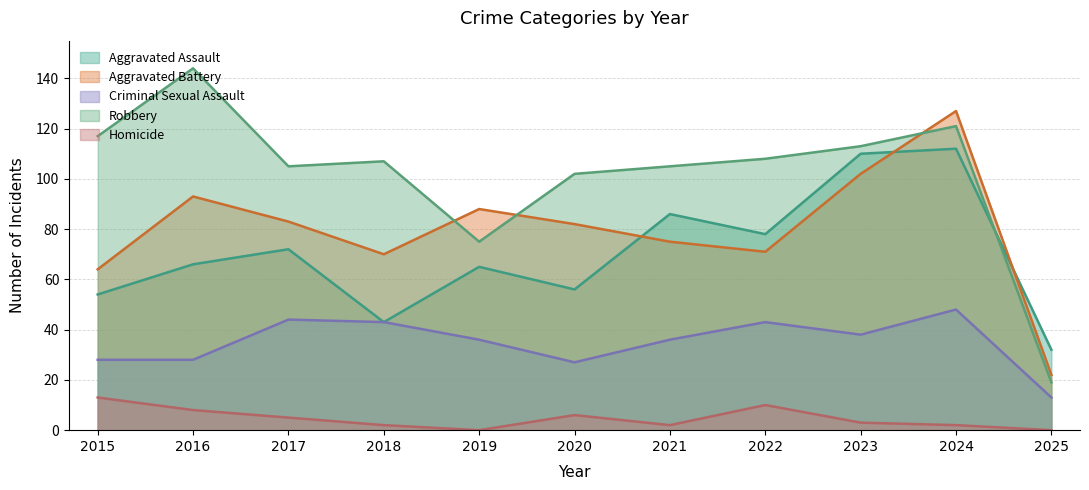

Read the Homicide value at 2022, to the nearest 5.

10